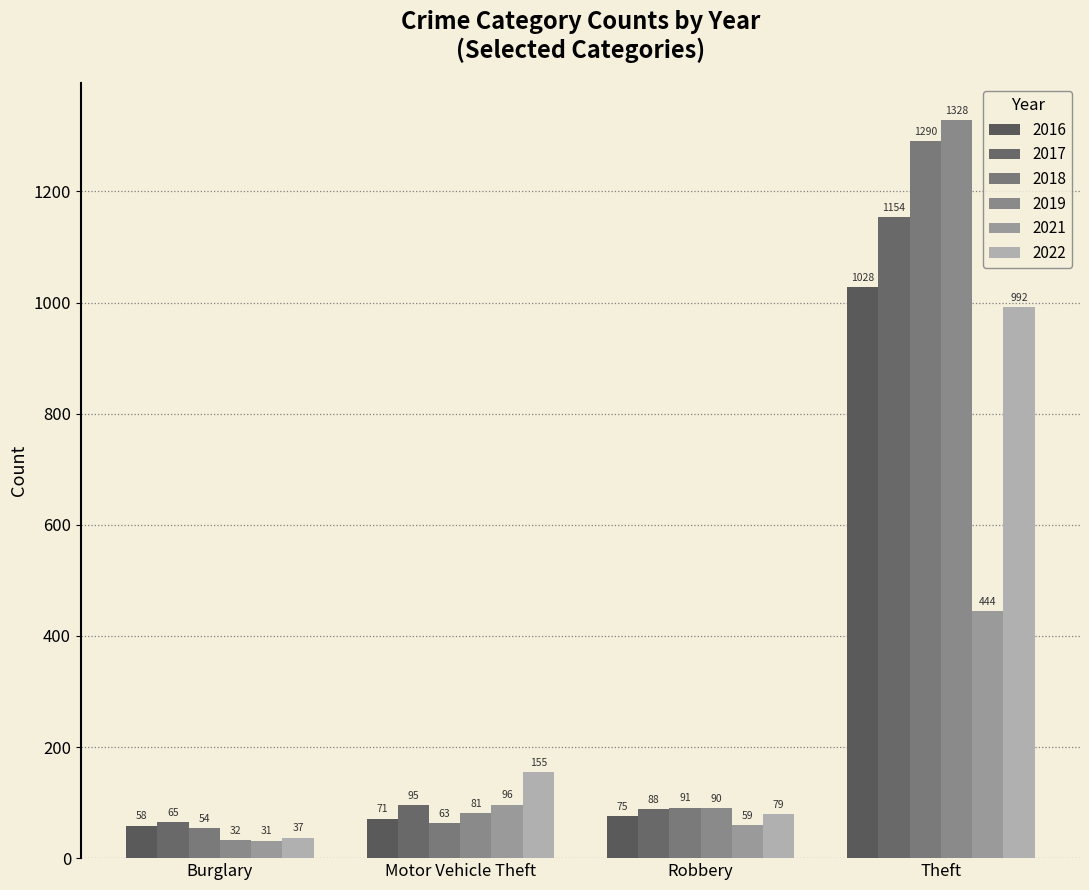

At which category does the chart reach its peak across all series?

Theft